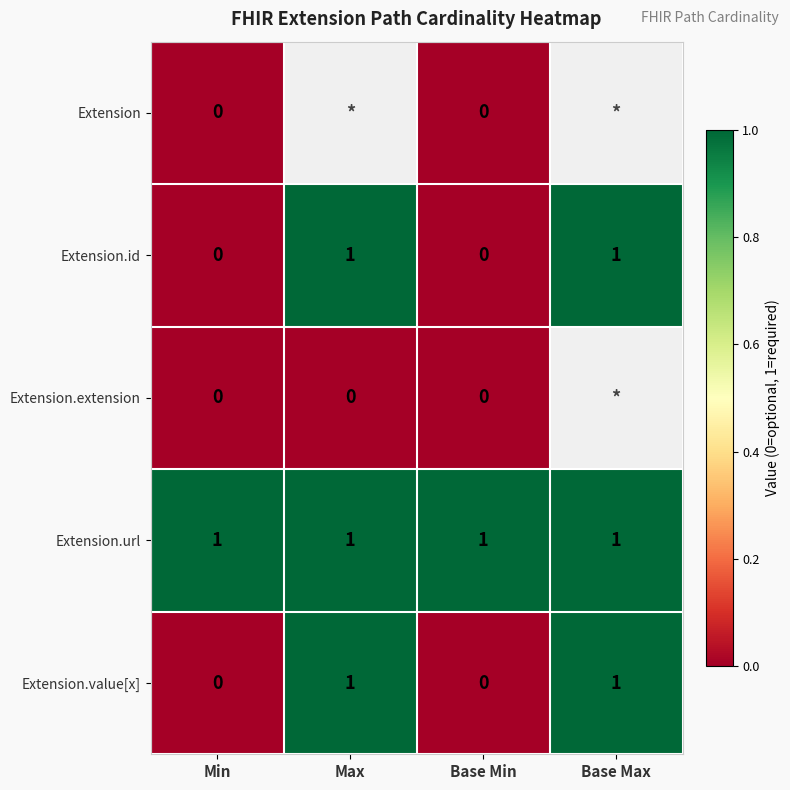

Is it true that Extension.url equals 2 at Base Min?

False